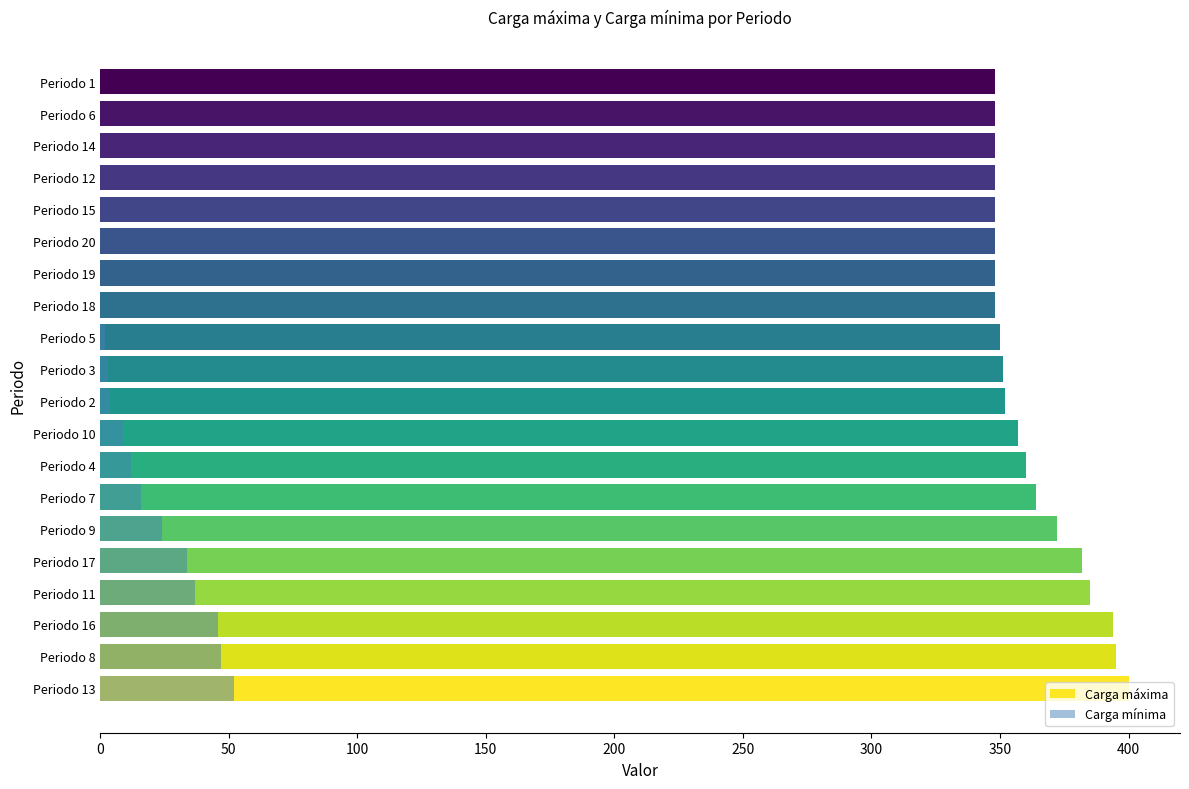

Reading left to right, what are all the values shown in this chart?

Carga máxima: 400	395	394	385	382	372	364	360	357	352	351	350	348	348	348	348	348	348	348	348
Carga mínima: 52	47	46	37	34	24	16	12	9	4	3	2	0	0	0	0	0	0	0	0